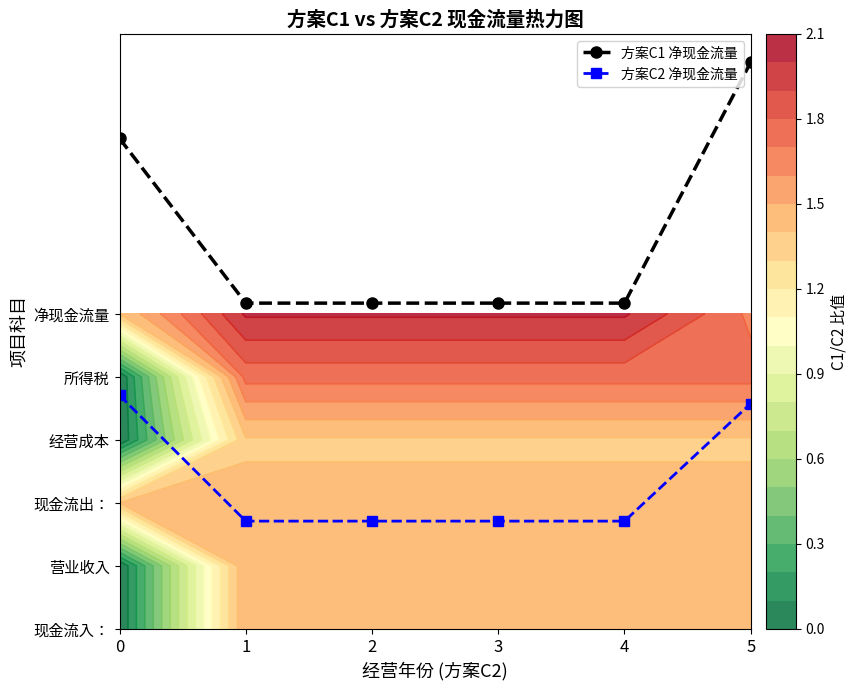

Between 2 and 5, which series saw the biggest shift?

方案C1 净现金流量